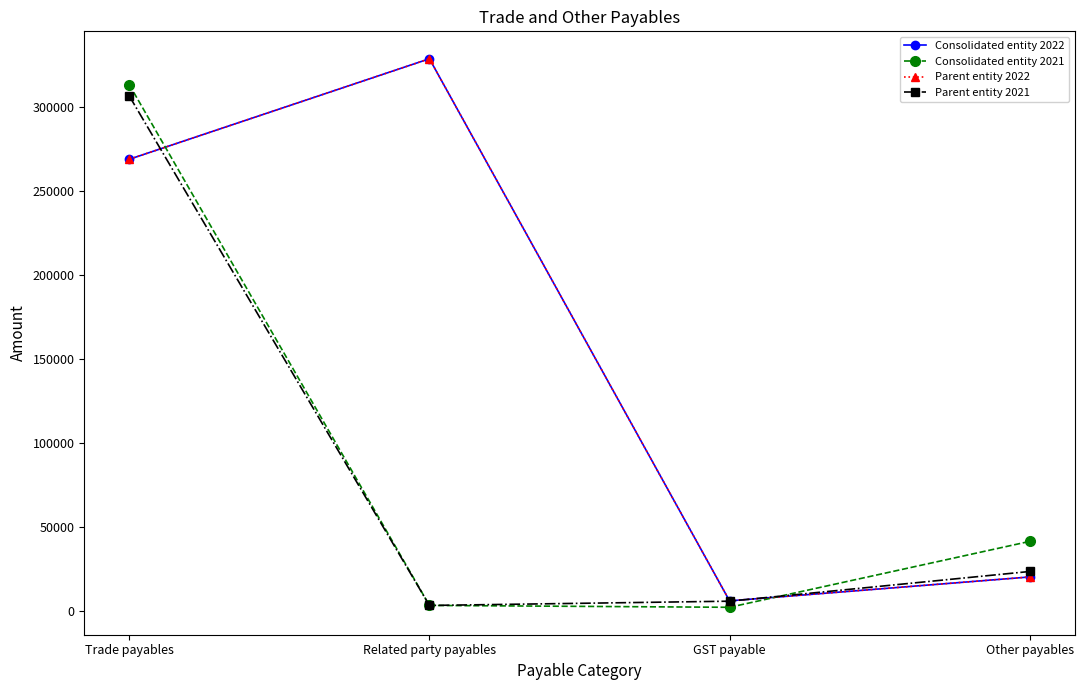

What is the total value across all series at Trade payables?

1157481